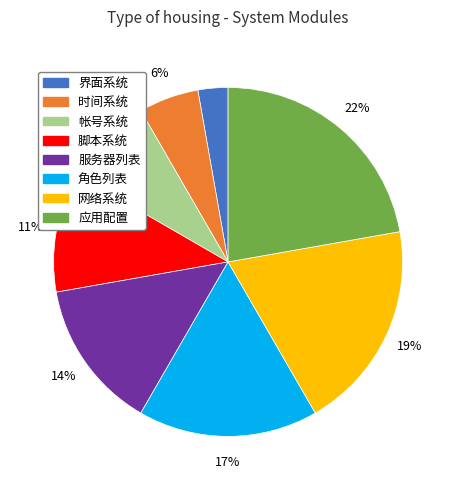

To the nearest percent, what is the difference between the largest and smallest slice percentages?

19%